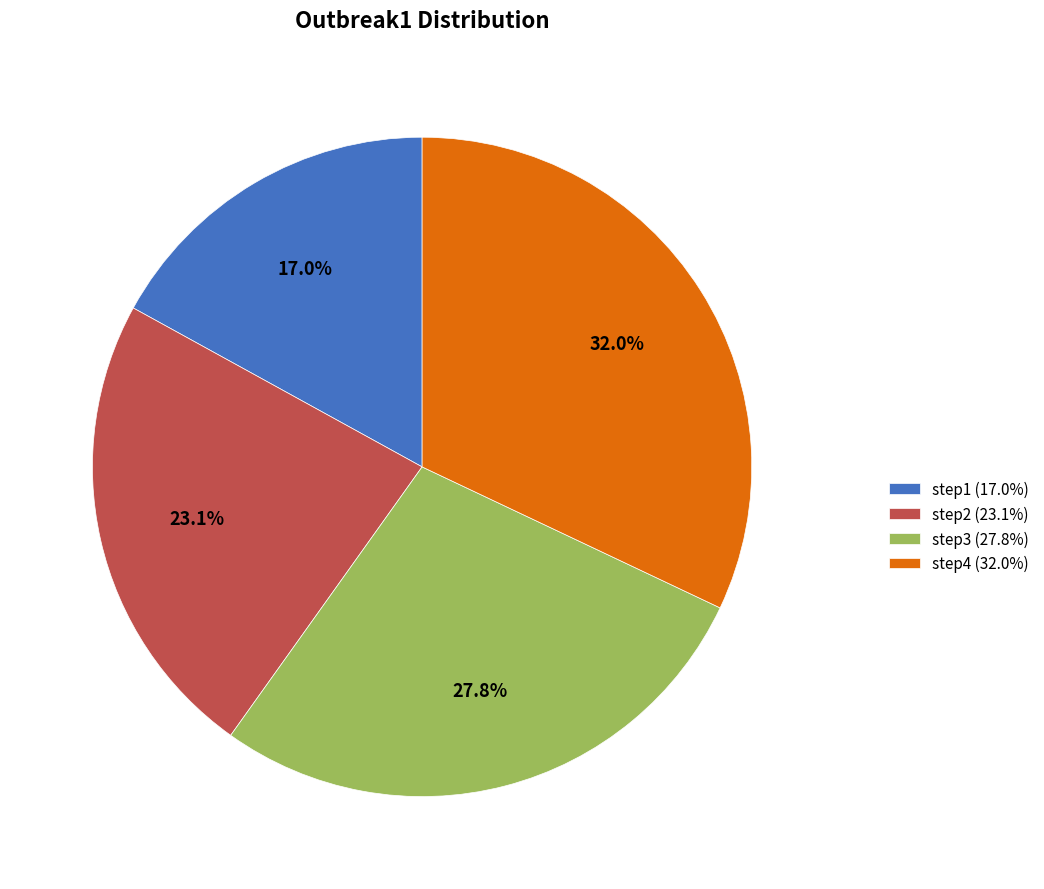

What percentage is the step2 slice, to the nearest percent?

23%